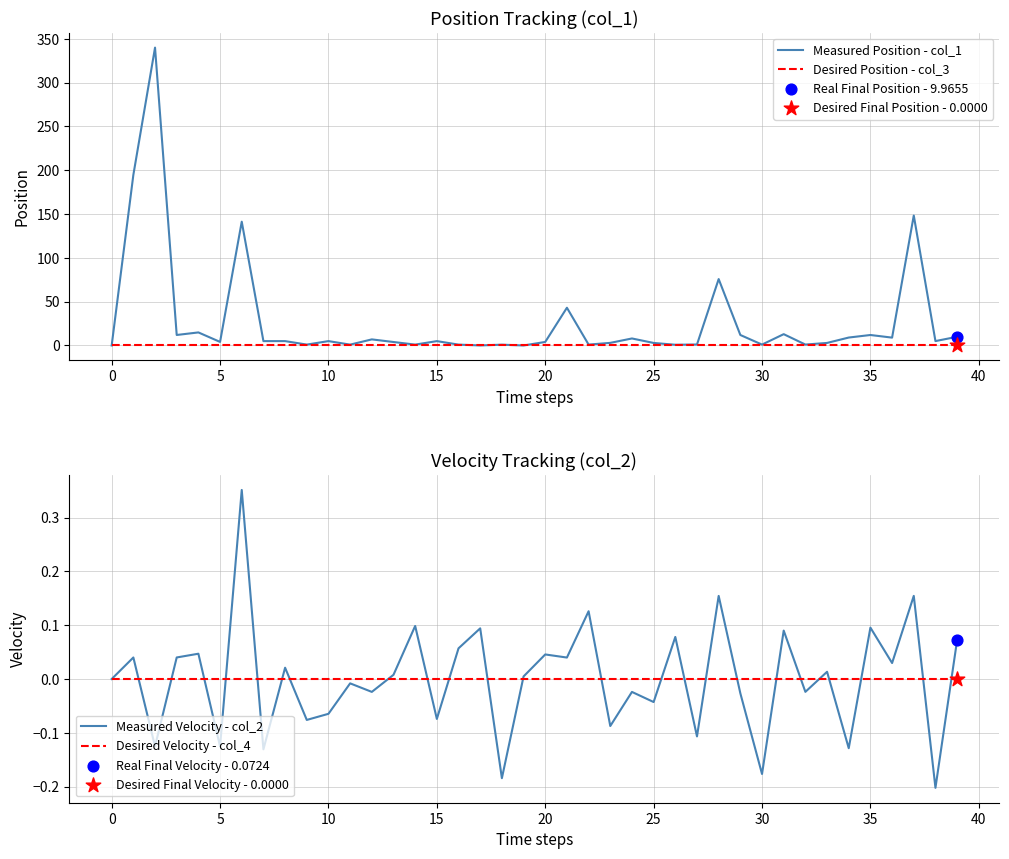

Is the value of Desired Velocity - col_4 at 16 greater than the value of Measured Position - col_1 at 15?

No